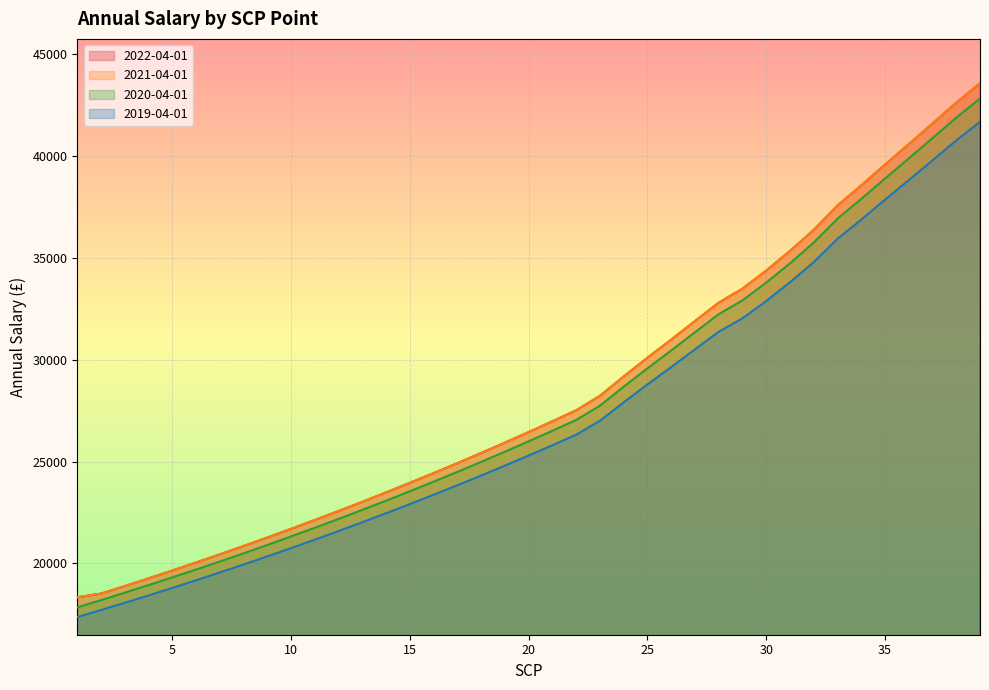

True or false: 2021-04-01 has a value of 65710 at 37.

False